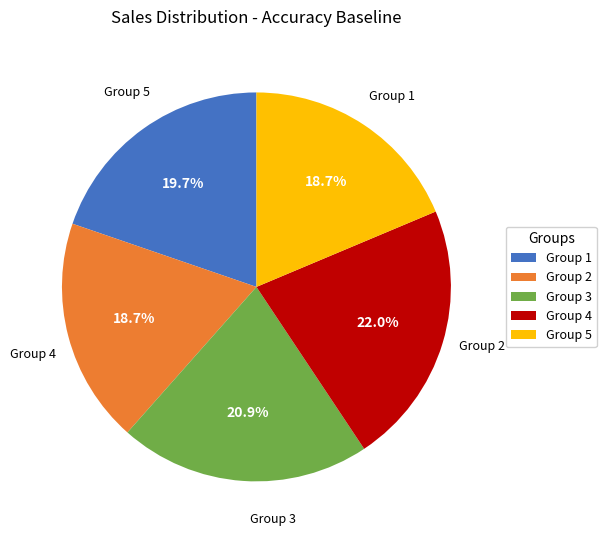

To the nearest percent, what is the average slice percentage?

20%